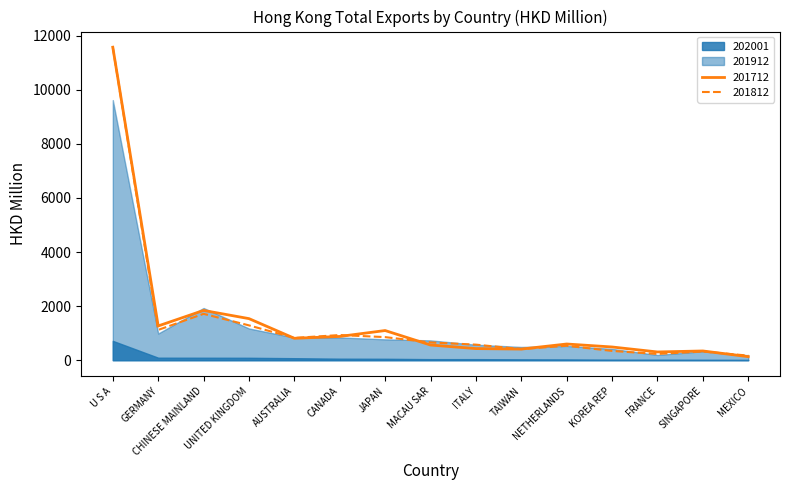

Where is 201712 nearest to the value 5854?

CHINESE MAINLAND